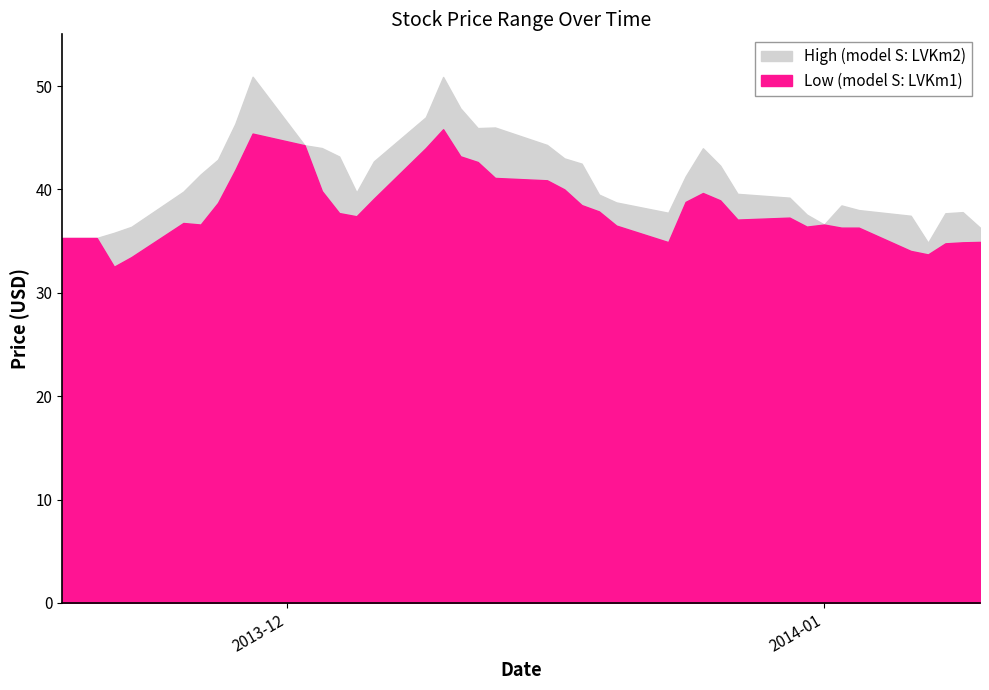

Reading left to right, transcribe all the data shown in this chart.

Low: 35.3	35.3	35.3	32.5	33.5	36.8	36.6	38.7	41.9	45.4	44.3	39.8	37.7	37.4	39.1	44.0	45.8	43.2	42.6	41.1	40.9	40.0	38.5	37.9	36.5	34.9	38.8	39.6	38.9	37.1	37.3	36.4	36.6	36.3	36.3	34.0	33.7	34.8	34.9	34.9
High: 35.3	35.3	35.3	35.8	36.4	39.8	41.5	42.9	46.4	50.9	44.3	44.0	43.2	39.7	42.7	47.0	50.9	47.8	45.9	46.0	44.3	43.0	42.5	39.5	38.7	37.7	41.2	44.0	42.3	39.6	39.2	37.6	36.6	38.5	38.0	37.5	34.8	37.7	37.8	36.3